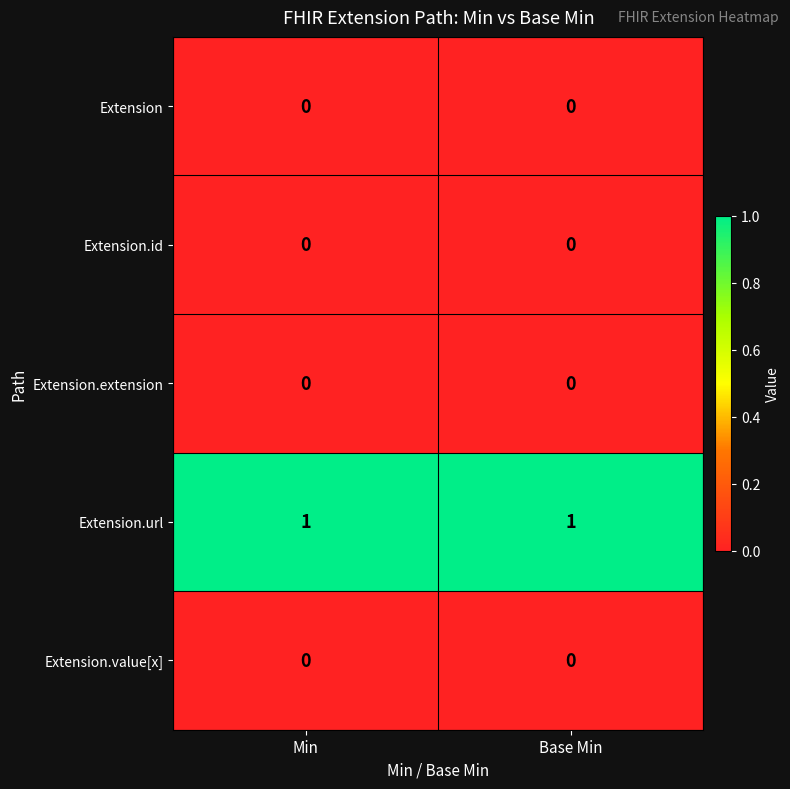

The Extension series shows 0 at Min. True or false?

True